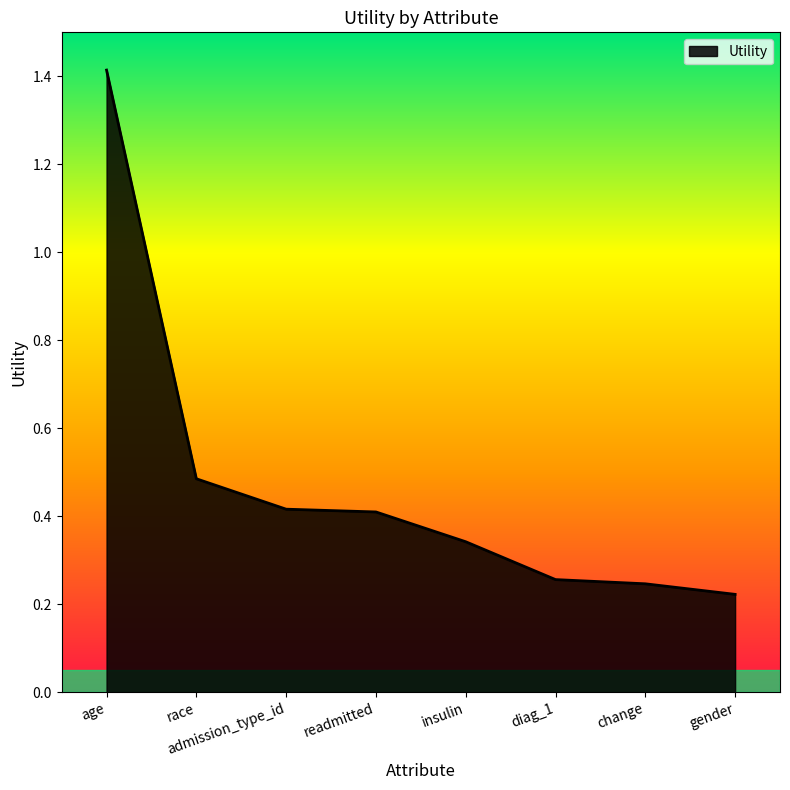

What value does the data have at race?

0.5